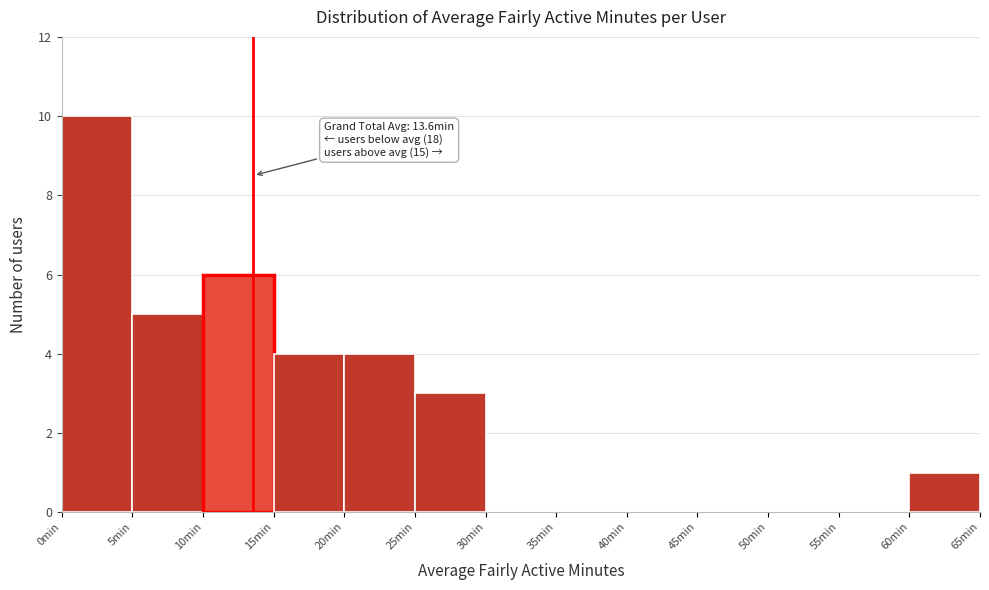

Which range on the x-axis has the tallest bar?

0 to 5